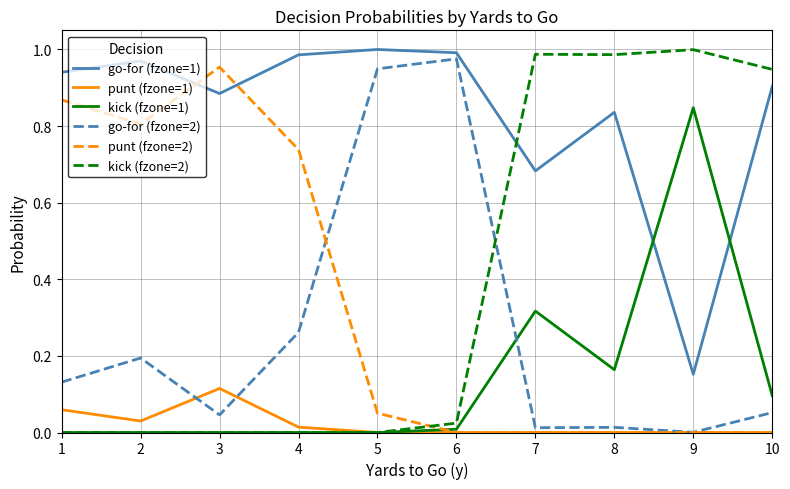

The go-for (fzone=1) series shows 0.2 at 2. True or false?

False